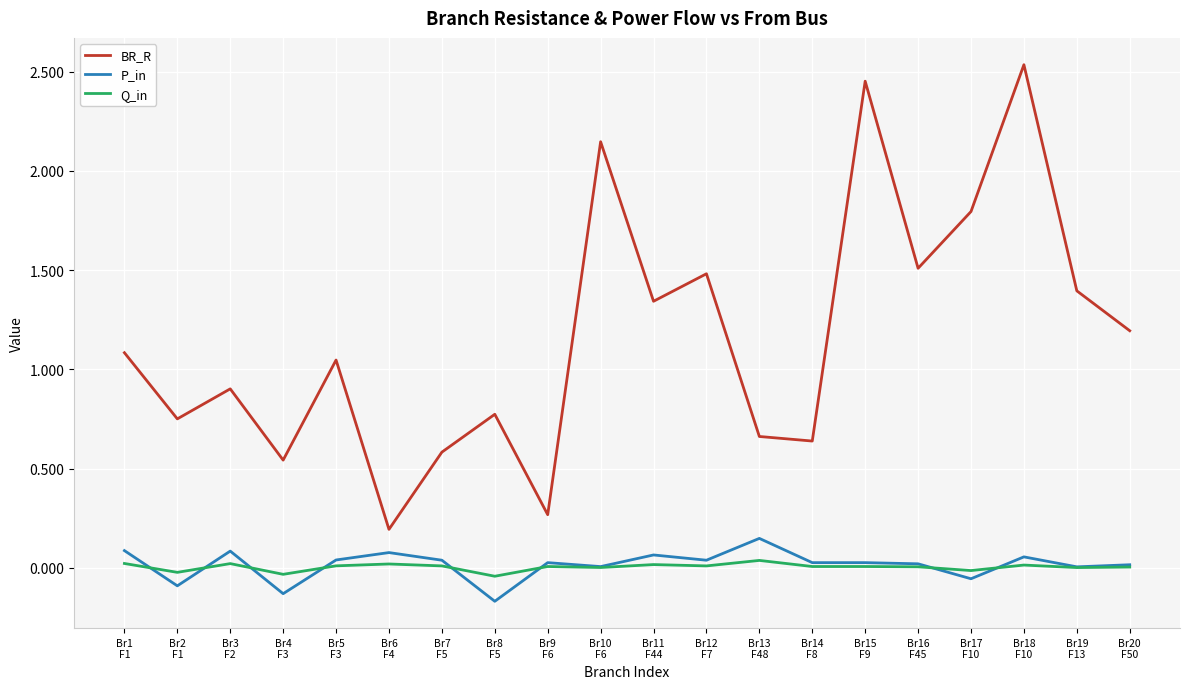

Between Br5
F3 and Br16
F45, which series saw the biggest shift?

BR_R